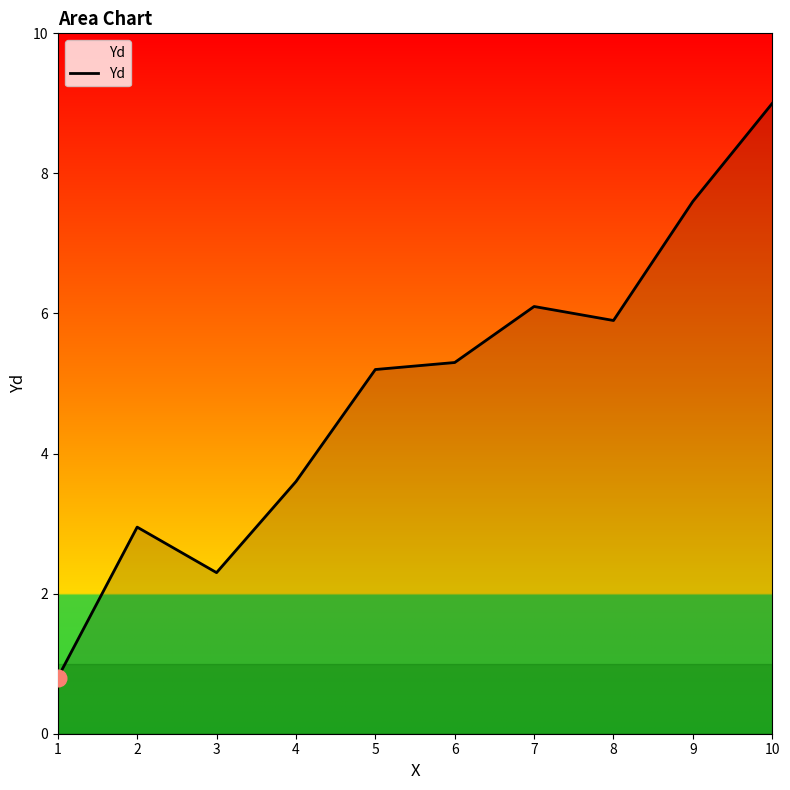

Is it true that the value at 9 is 1.7?

False